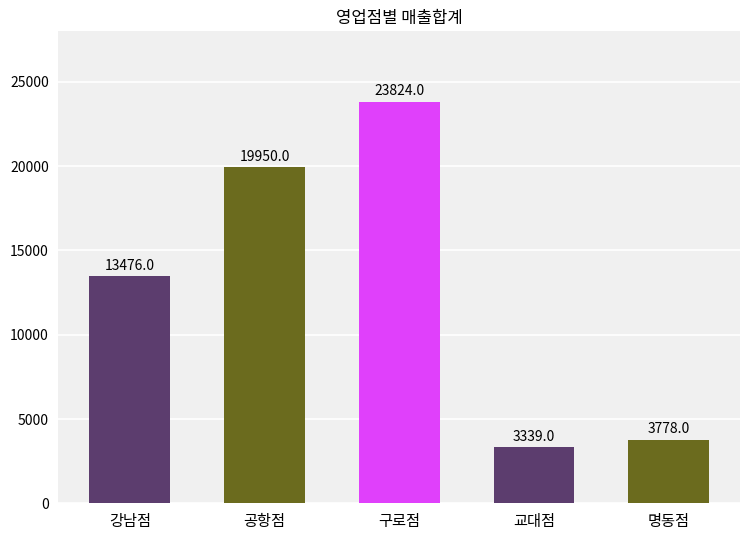

Does the chart contain any negative values?

No